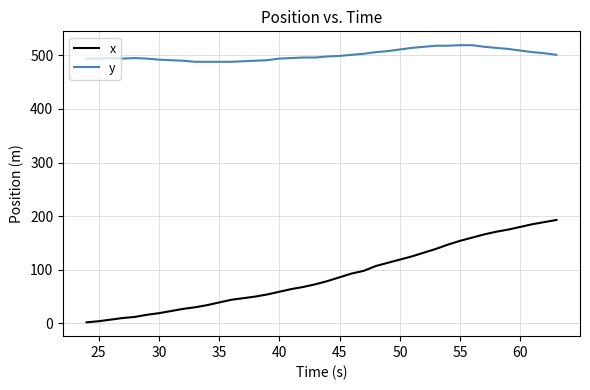

What is the difference between the maximum and minimum values in the x series?

191